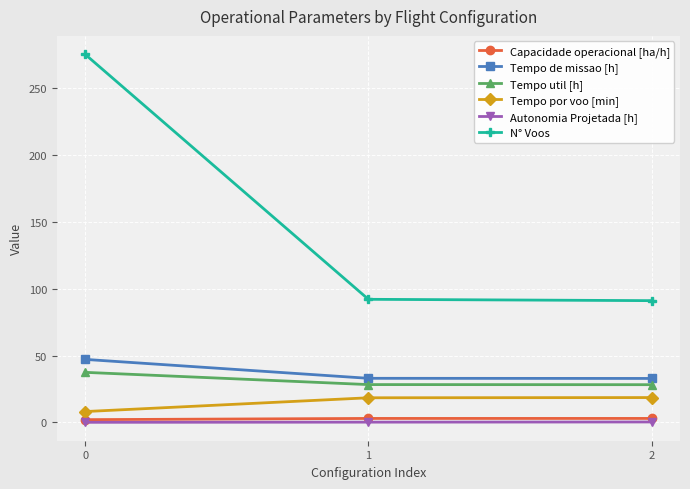

What is the value of the Autonomia Projetada [h] point at the 1st from the left?

0.1